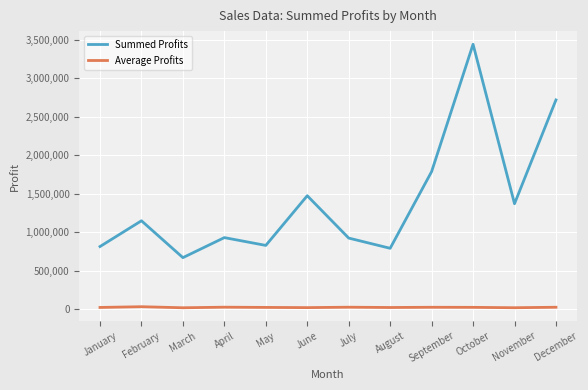

Rank the series by their average value, from highest to lowest.

Summed Profits, Average Profits